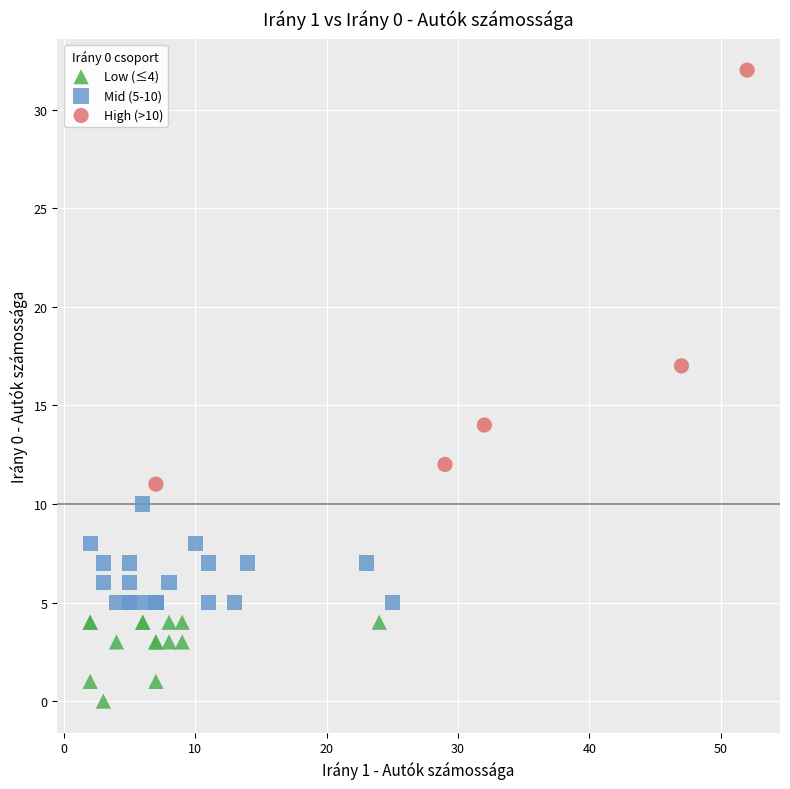

Which series has the widest spread of Y values?

High (>10)